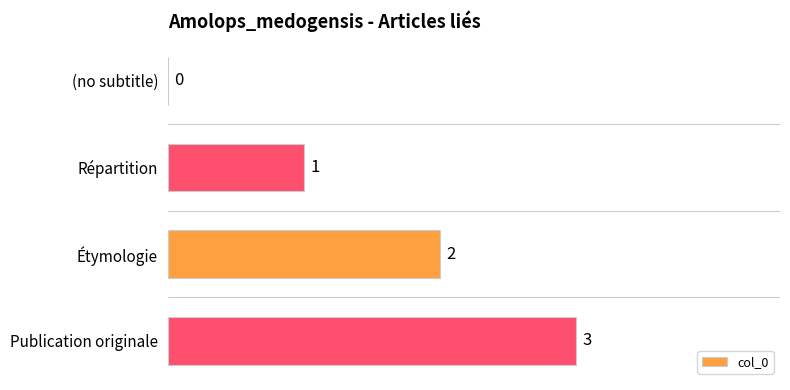

How many values are between 1 and 3?

3